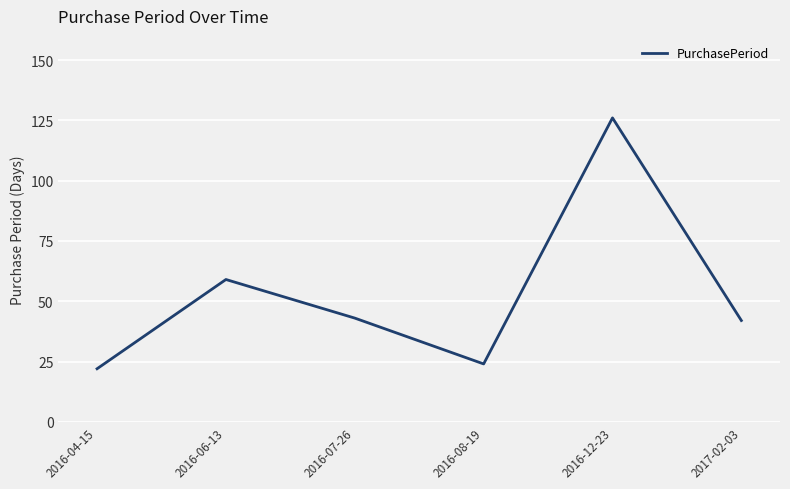

Reading right to left, transcribe all the data shown in this chart.

2017-02-03=42	2016-12-23=126	2016-08-19=24	2016-07-26=43	2016-06-13=59	2016-04-15=22